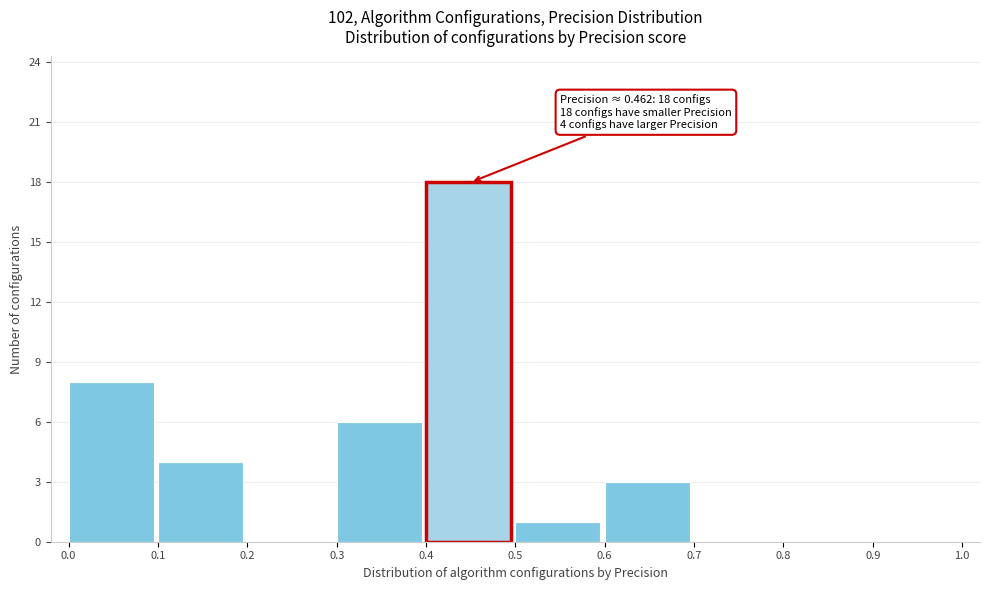

Over which range of the x-axis is the bar tallest?

0.4 to 0.5